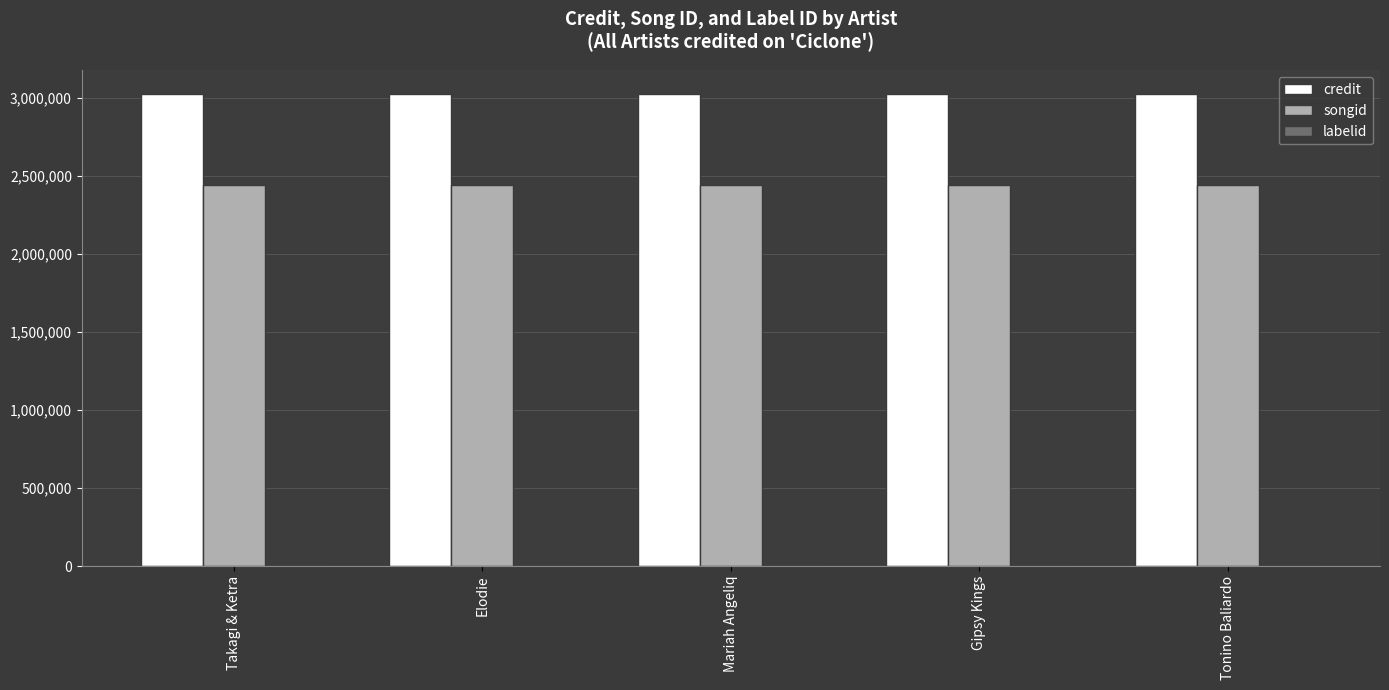

Which series has the largest total across all categories?

credit